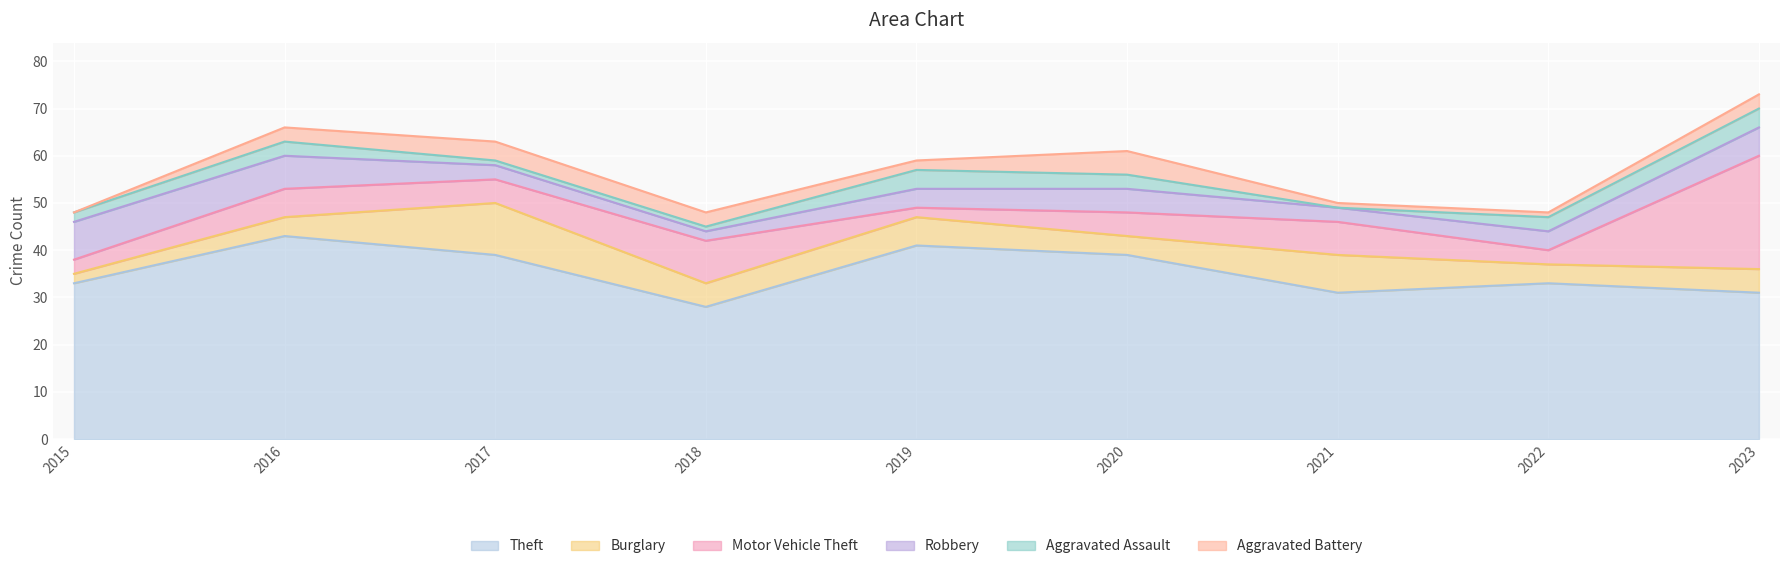

True or false: Robbery has more than 0 interior local peaks.

True